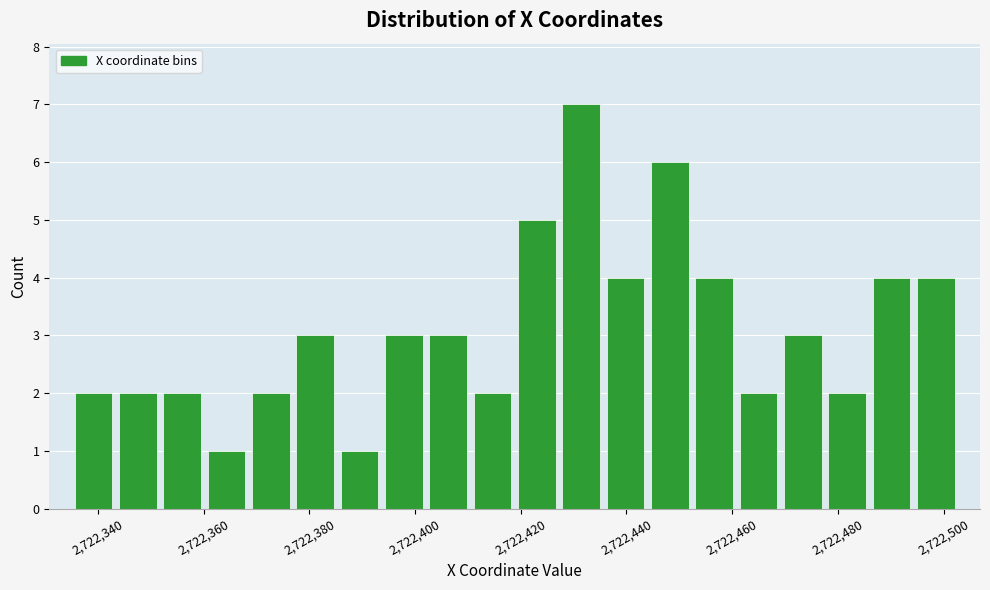

Reading left to right, list every bar in this chart as the range it spans on the x-axis followed by its height. Neither the bar edges nor the heights are printed on the chart, so give them approximately, as read against the axes.

2722336 to 2722344: 2
2722344 to 2722352: 2
2722352 to 2722360: 2
2722360 to 2722368: 1
2722368 to 2722376: 2
2722376 to 2722386: 3
2722386 to 2722394: 1
2722394 to 2722402: 3
2722402 to 2722410: 3
2722410 to 2722418: 2
2722418 to 2722428: 5
2722428 to 2722436: 7
2722436 to 2722444: 4
2722444 to 2722452: 6
2722452 to 2722460: 4
2722460 to 2722470: 2
2722470 to 2722478: 3
2722478 to 2722486: 2
2722486 to 2722494: 4
2722494 to 2722502: 4